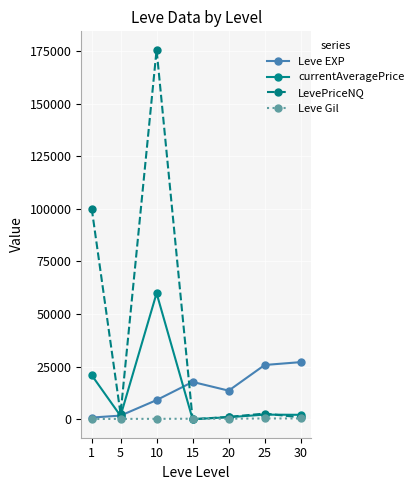

Which series has the widest spread of values?

LevePriceNQ